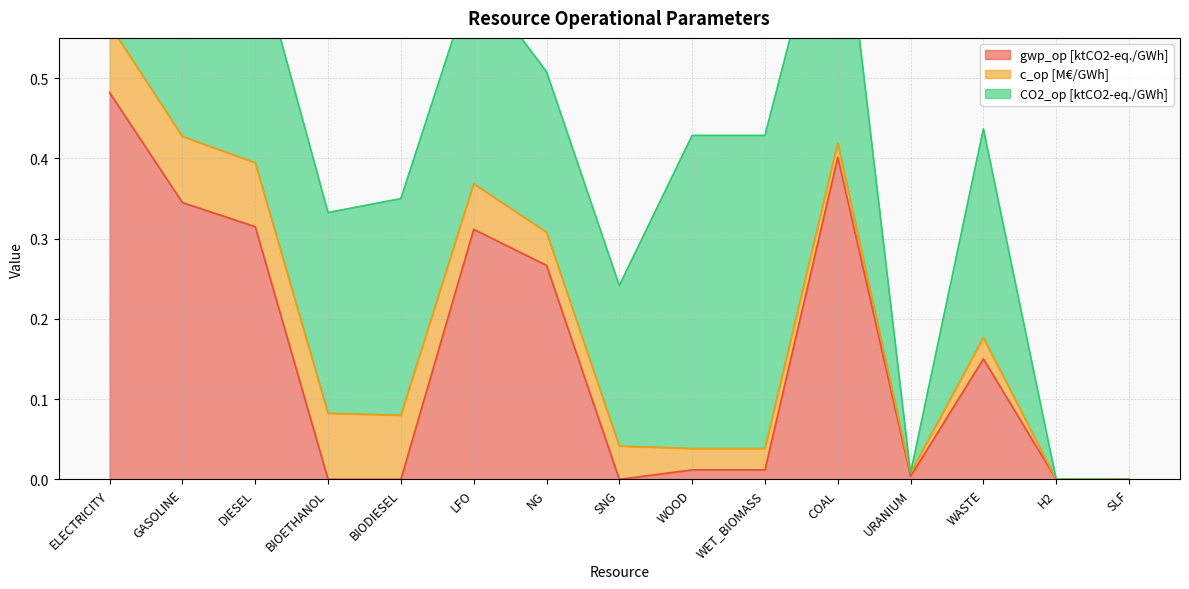

At which category does c_op [M€/GWh] reach its first local peak?

BIOETHANOL